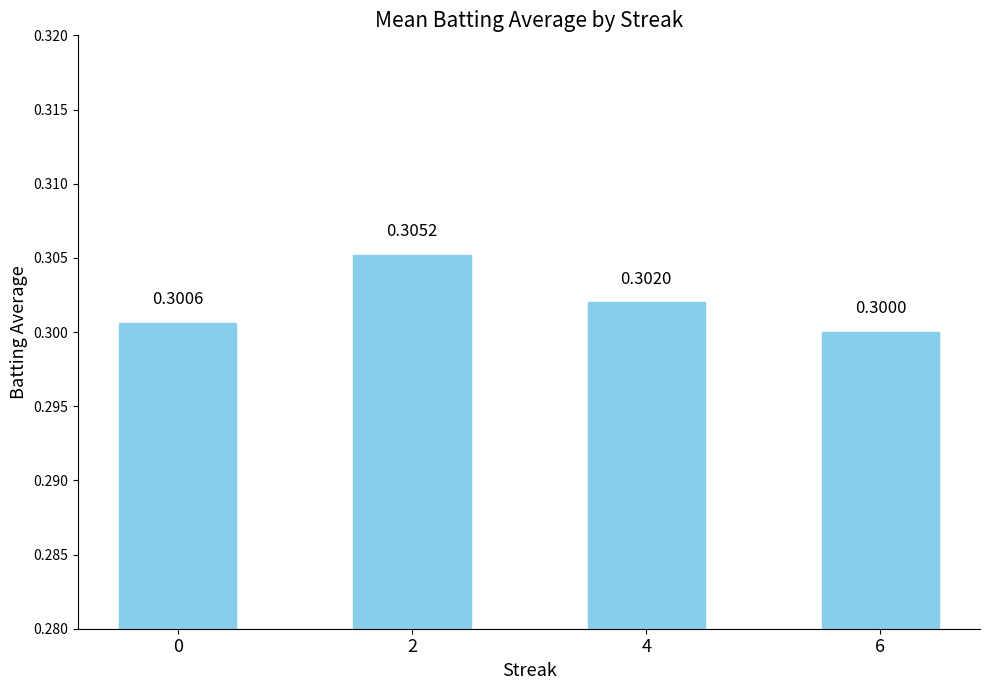

Read the value at 6.

0.3